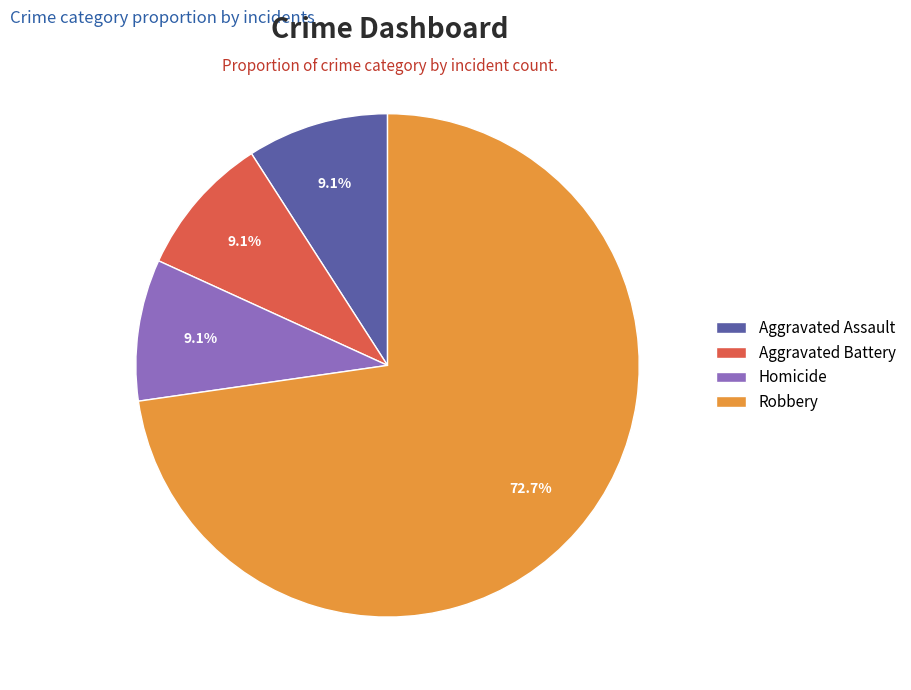

Which category has the biggest portion of the pie?

Robbery